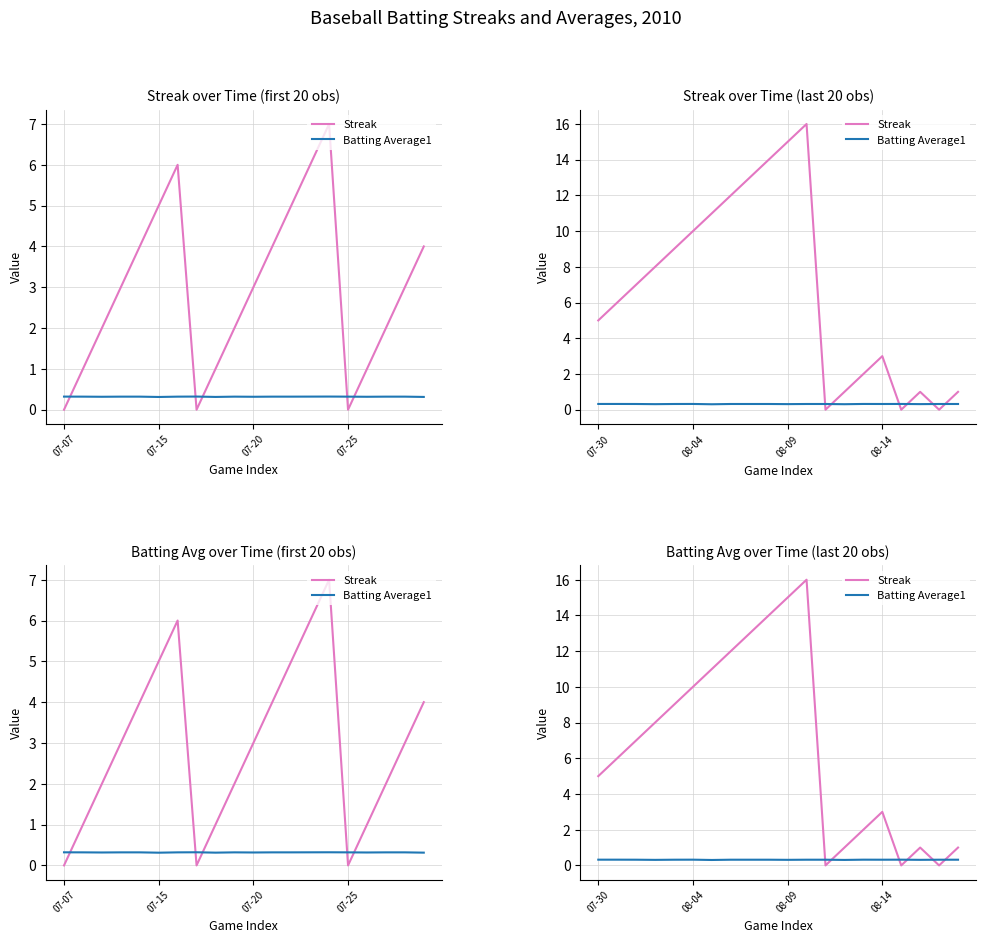

True or false: Batting Average1 has a value of 0.5 at 16.

False